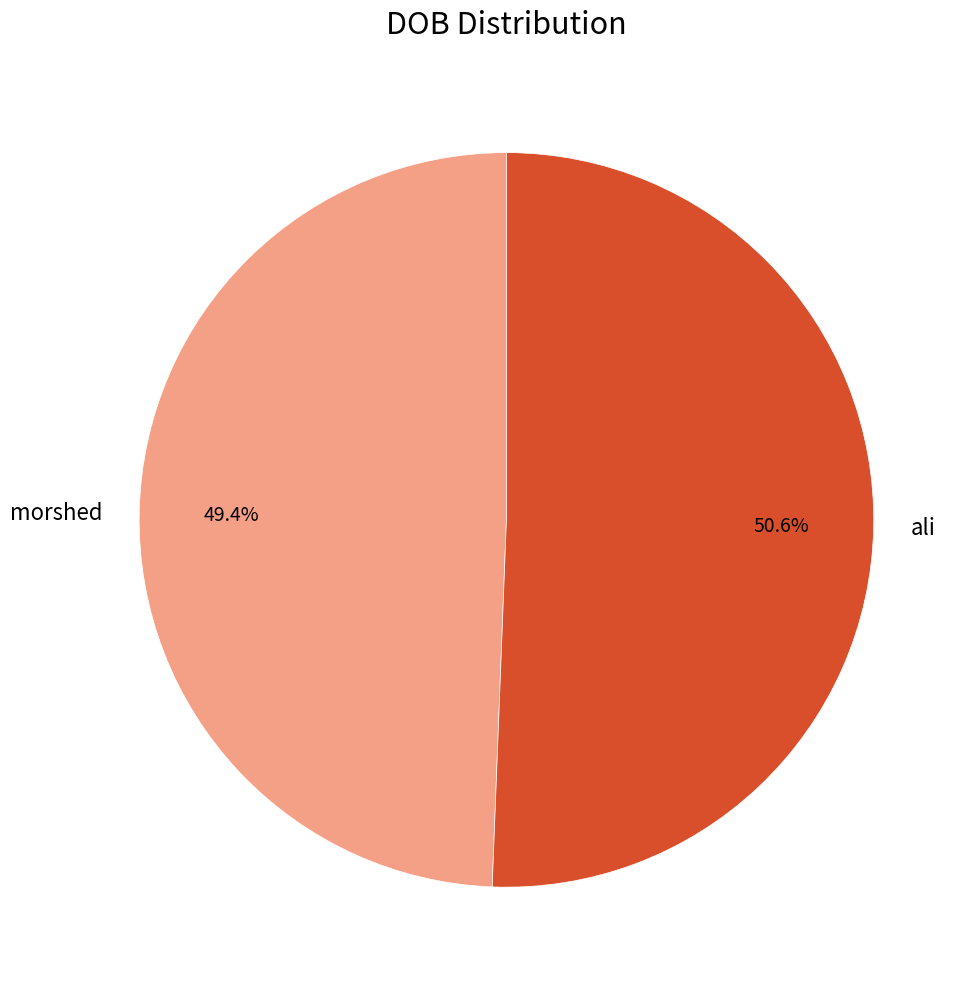

Which category accounts for the majority?

ali